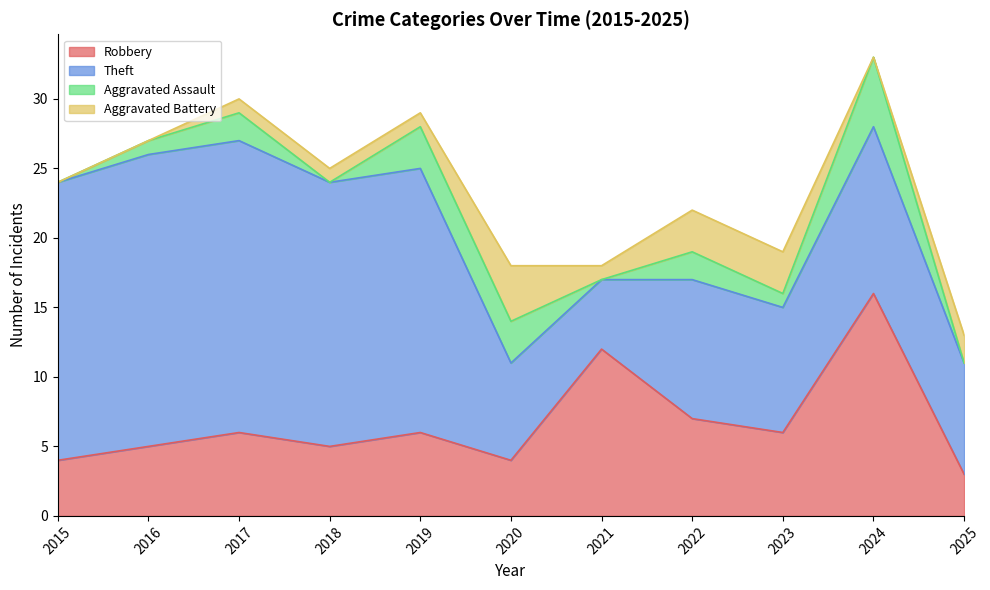

List the labels in order of Theft value, smallest first.

2021, 2020, 2025, 2023, 2022, 2024, 2018, 2019, 2015, 2016, 2017